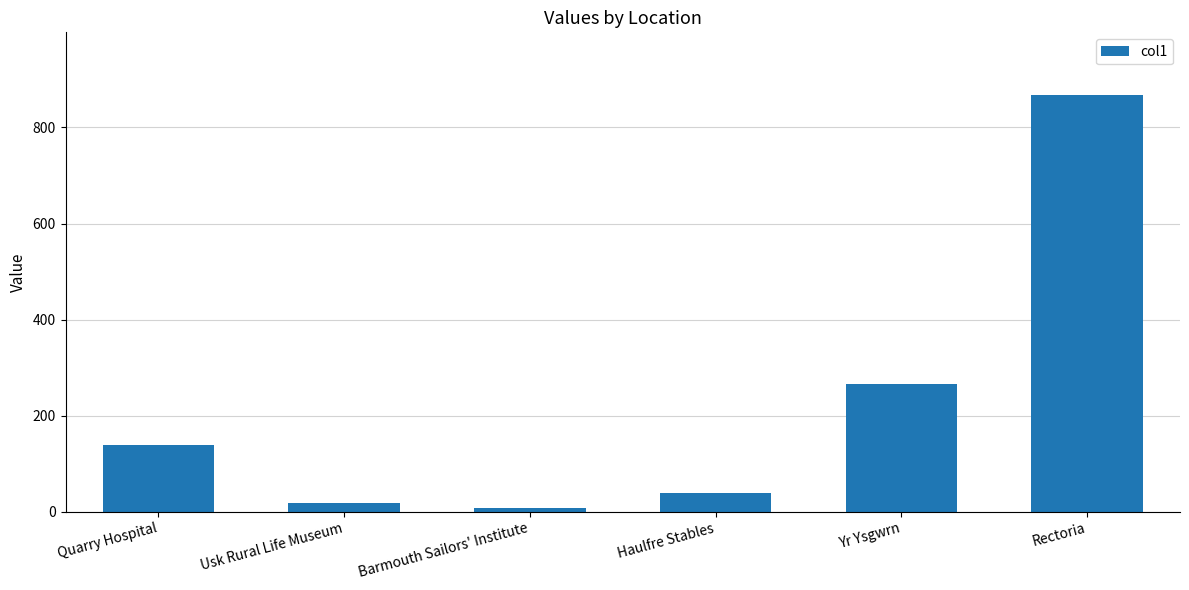

What is the difference between the maximum and minimum values?

859.8